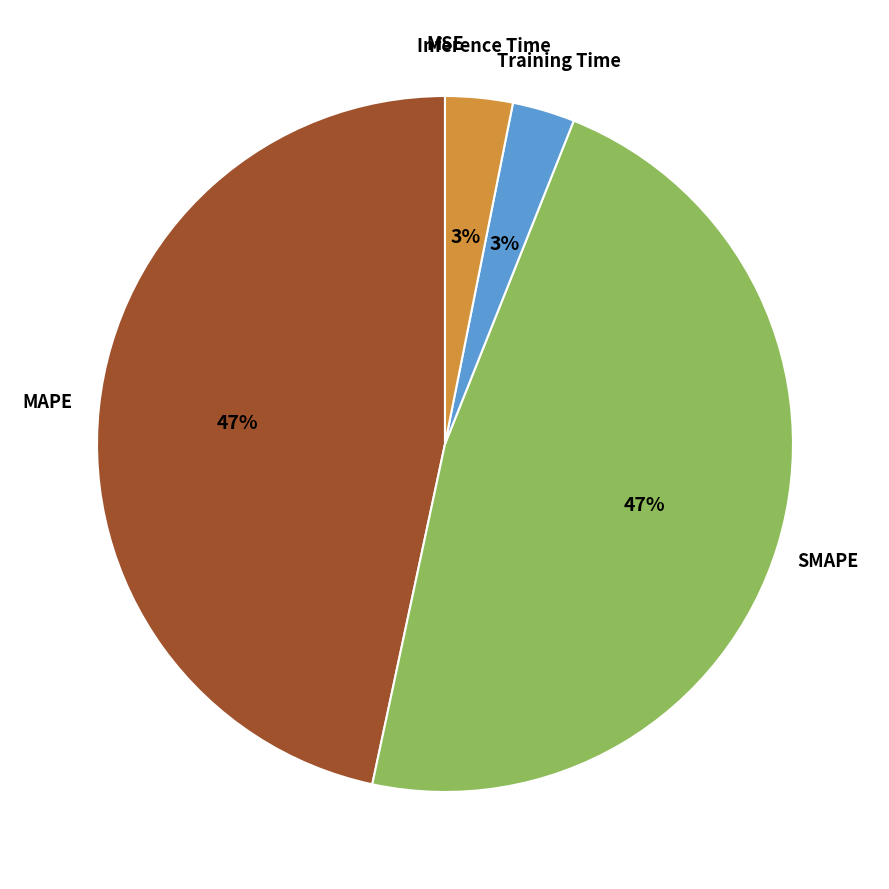

To the nearest percent, what is the difference between the largest and smallest slice percentages?

47%